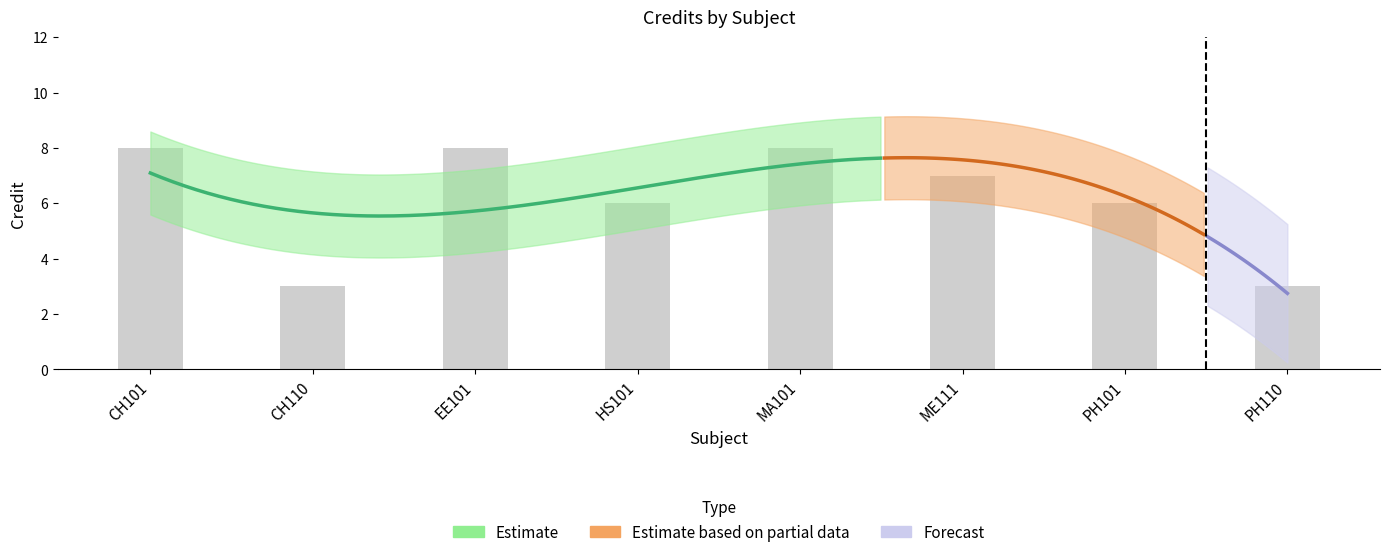

Reading left to right, transcribe all the data shown in this chart.

CH101=8	CH110=3	EE101=8	HS101=6	MA101=8	ME111=7	PH101=6	PH110=3